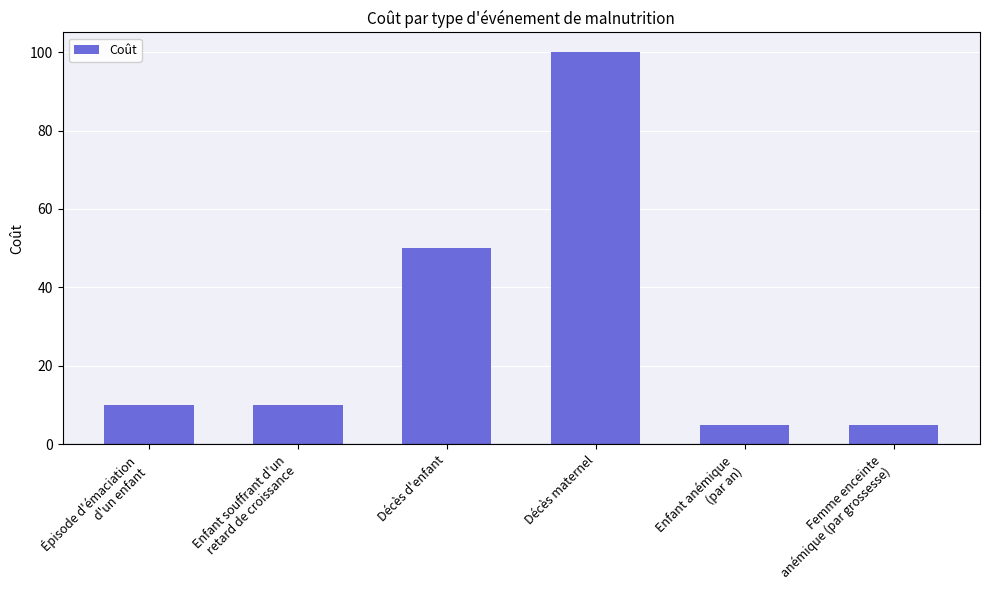

At which category does the chart reach its peak across all series?

Décès maternel